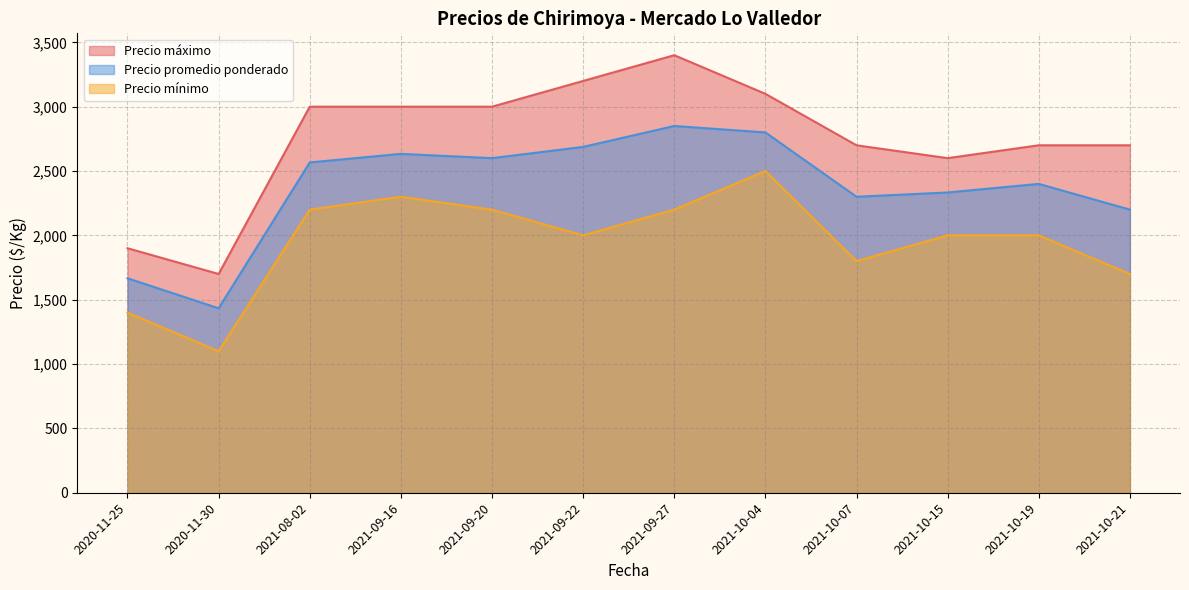

Does the chart display data point markers on the line(s)?

No